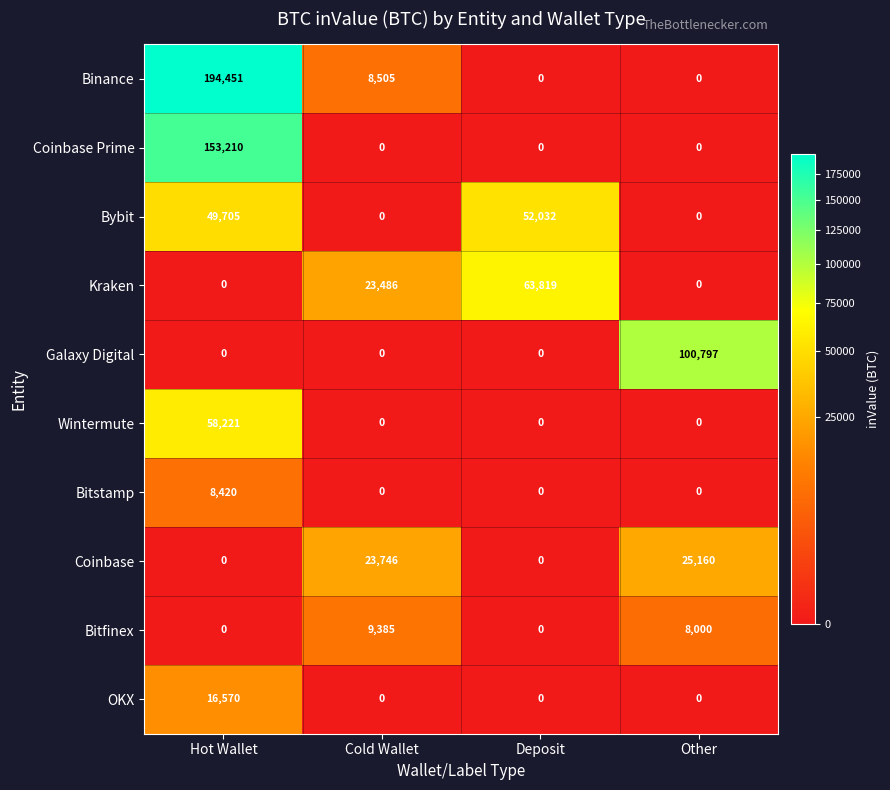

List the series in order of their peak value, lowest first.

Bitstamp, Bitfinex, OKX, Coinbase, Bybit, Wintermute, Kraken, Galaxy Digital, Coinbase Prime, Binance